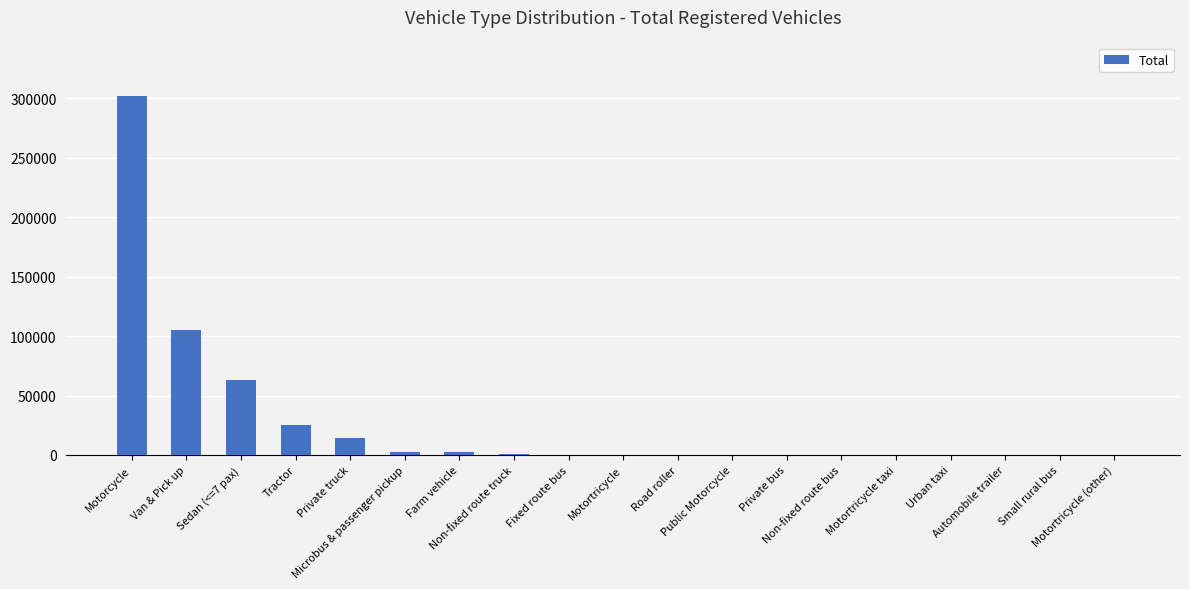

What value does the data have at Urban taxi, to the nearest 10?

20